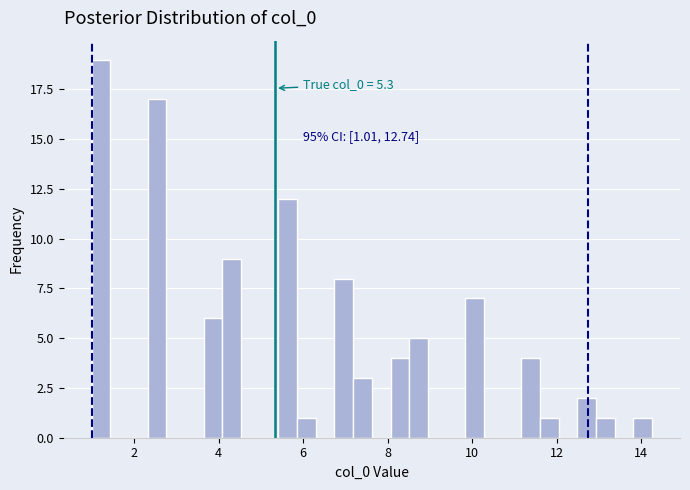

Read against the x-axis, roughly where is the centre of the tallest bar?

1.2